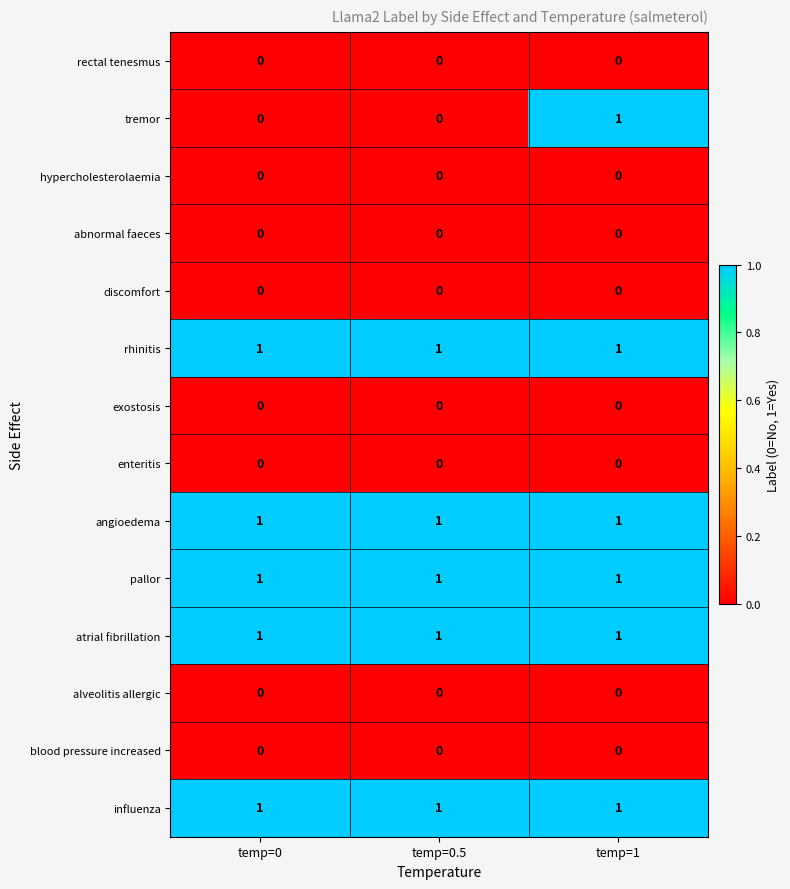

Which series has the widest spread of values?

tremor